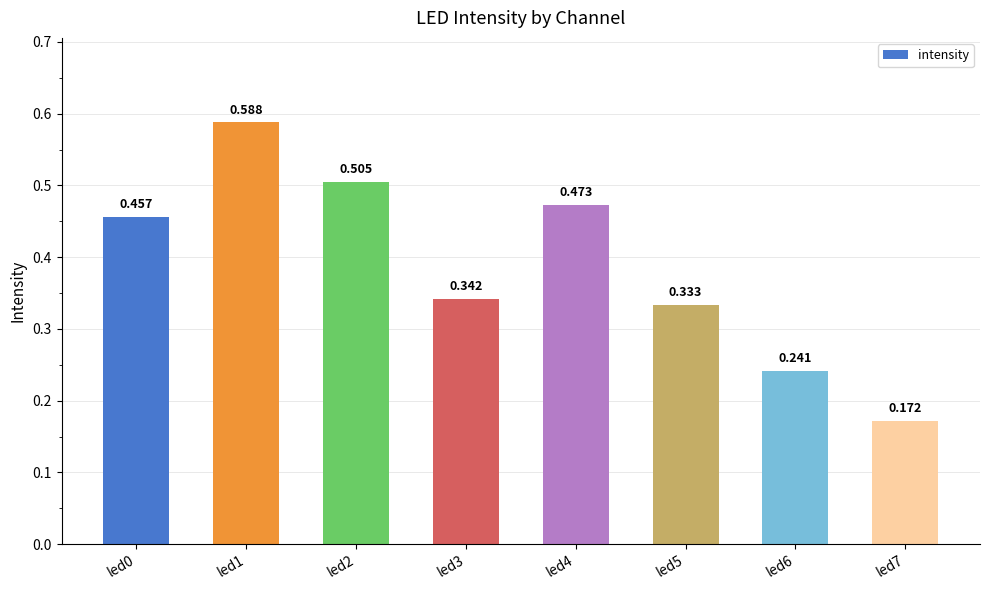

Where is the data nearest to the value 0?

led7